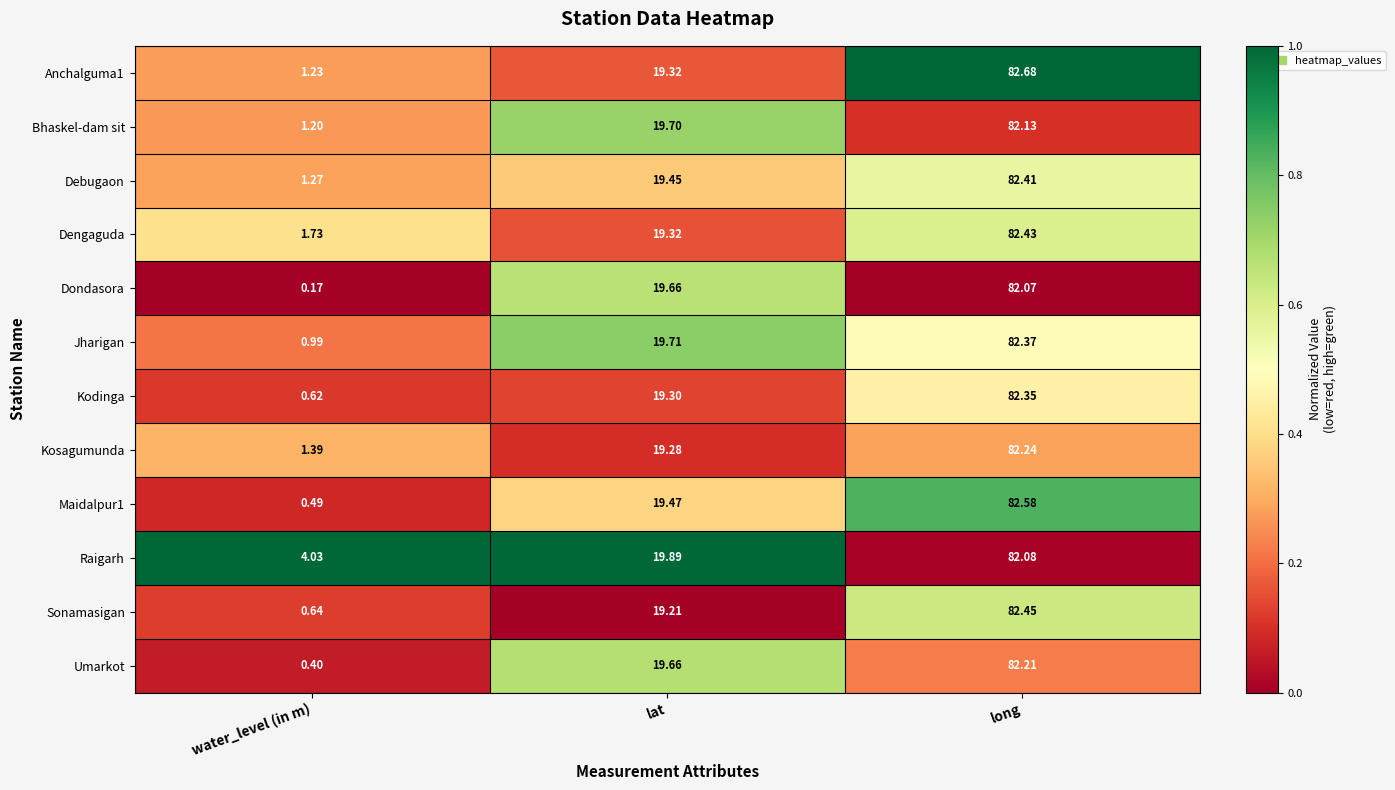

Which category has the lowest value in the Bhaskel-dam sit series?

water_level (in m)